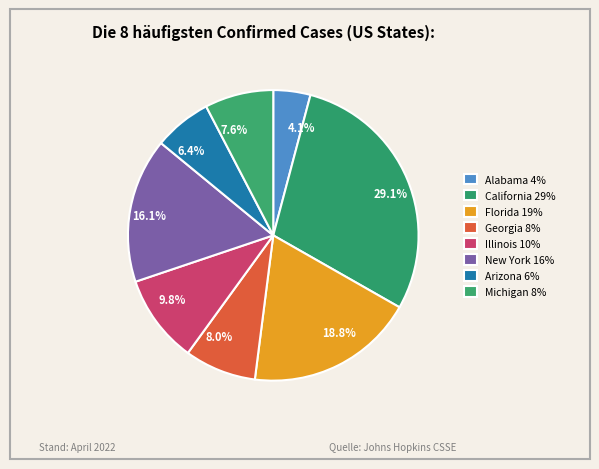

What is the ratio of the value at 18.8% to the value at 7.6%?

2.5